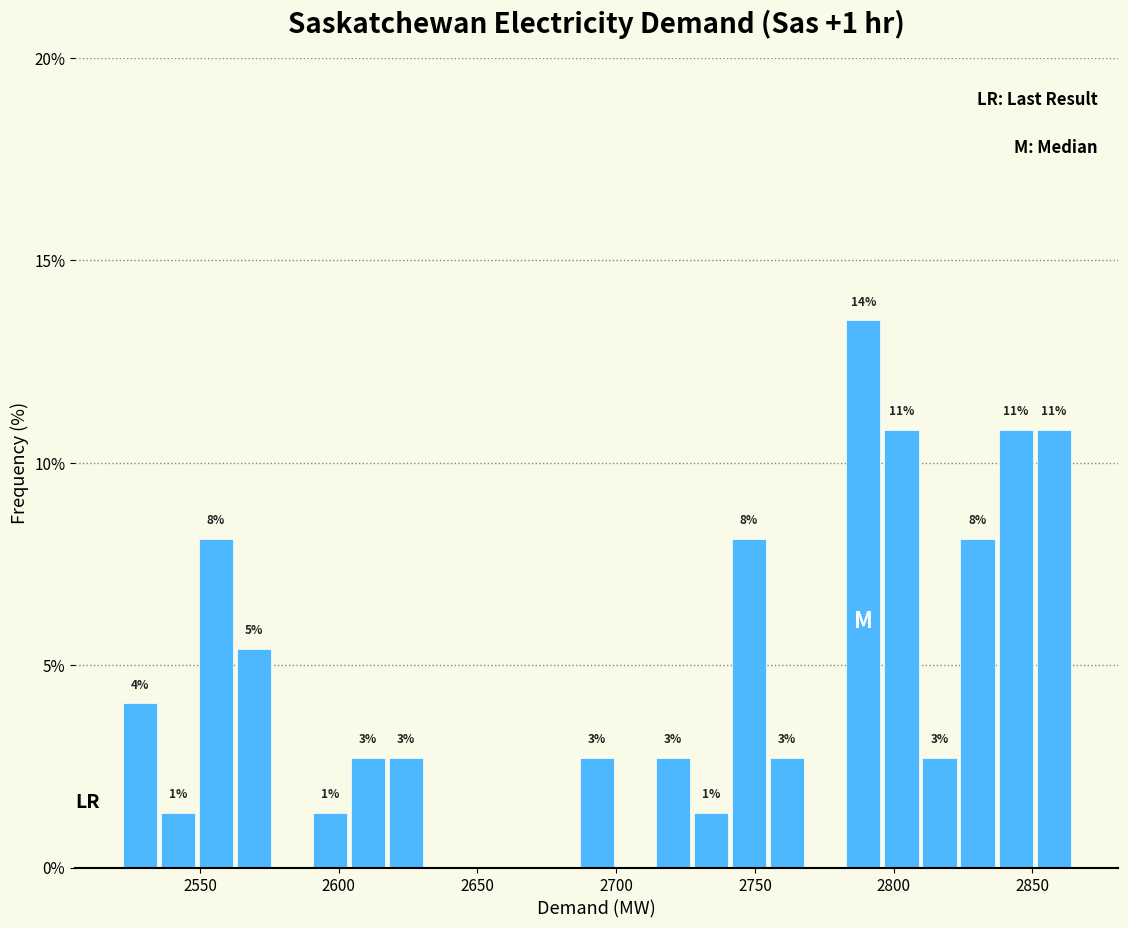

Around what value on the x-axis is the tallest bar? Give the approximate position of its centre, as read against the axis.

2790